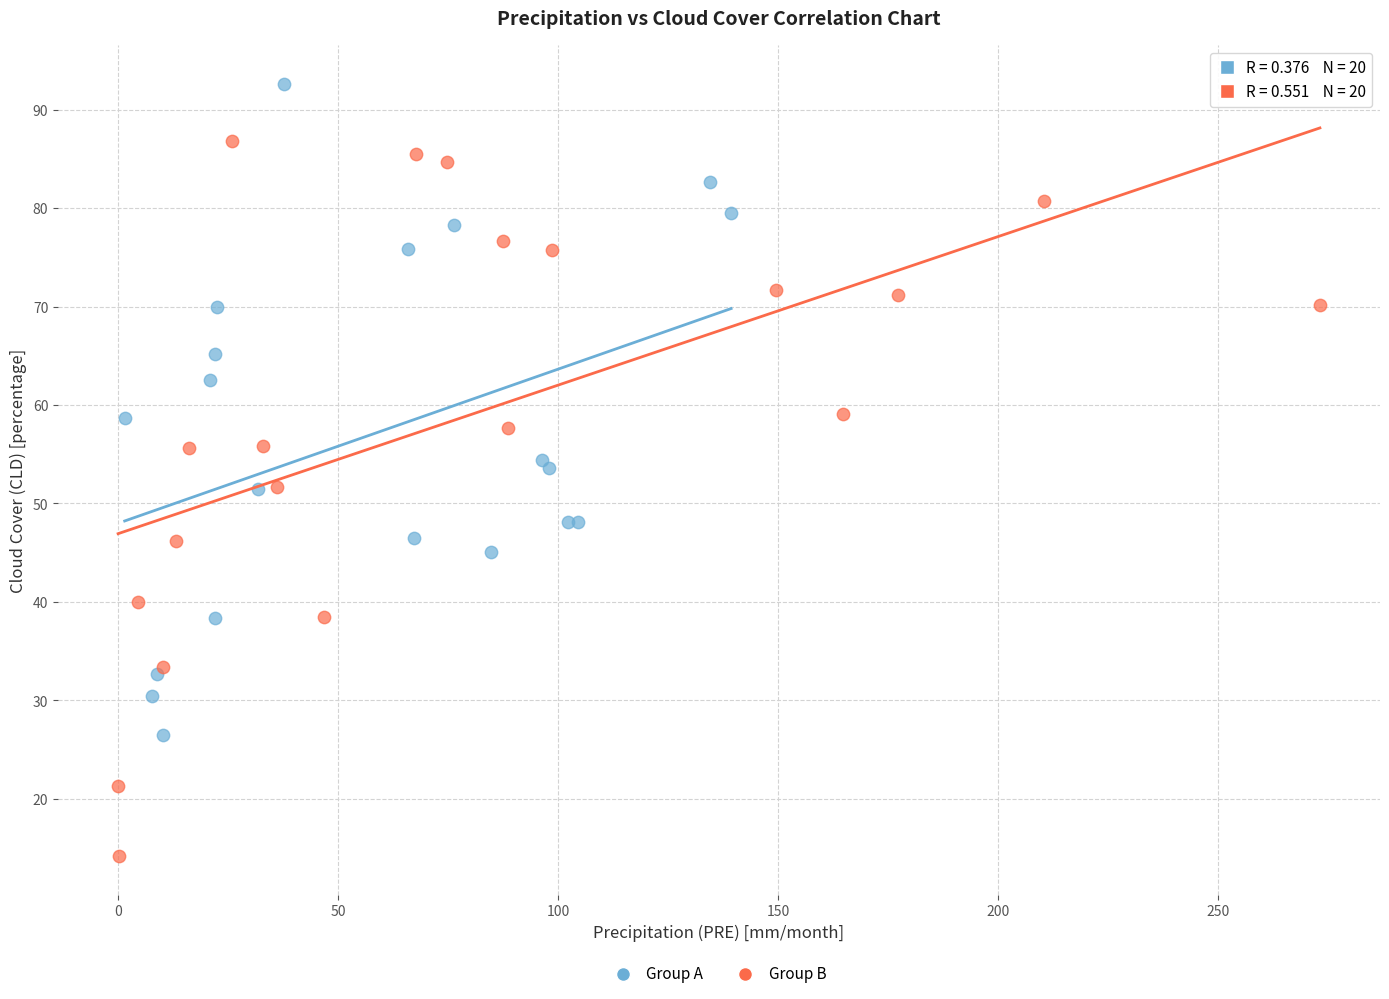

Which series has the largest Y range (max minus min)?

Group B